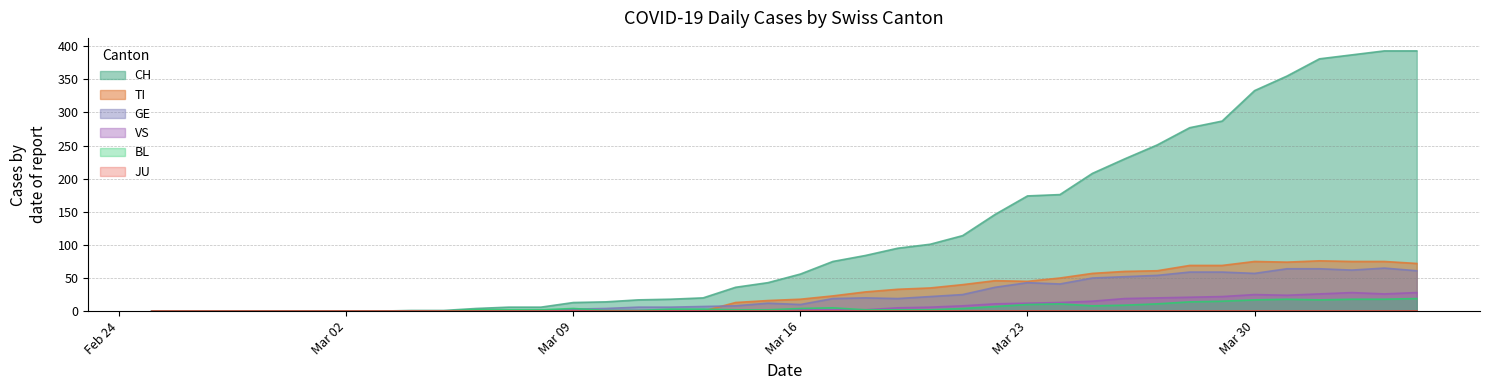

What is the label of the 38th point from the right?

2020-02-27